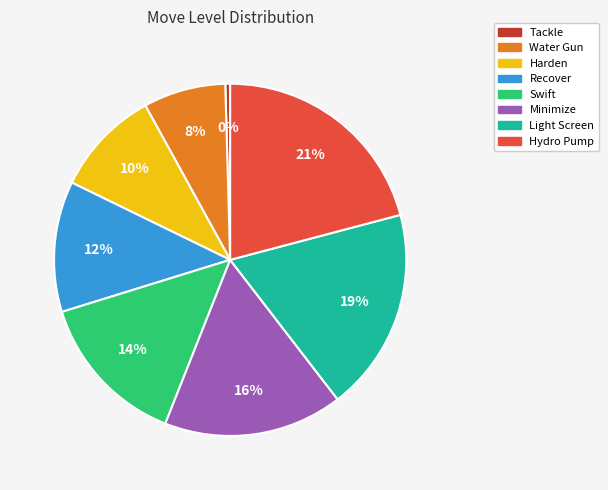

To the nearest percent, what percentage of the pie is Swift?

14%